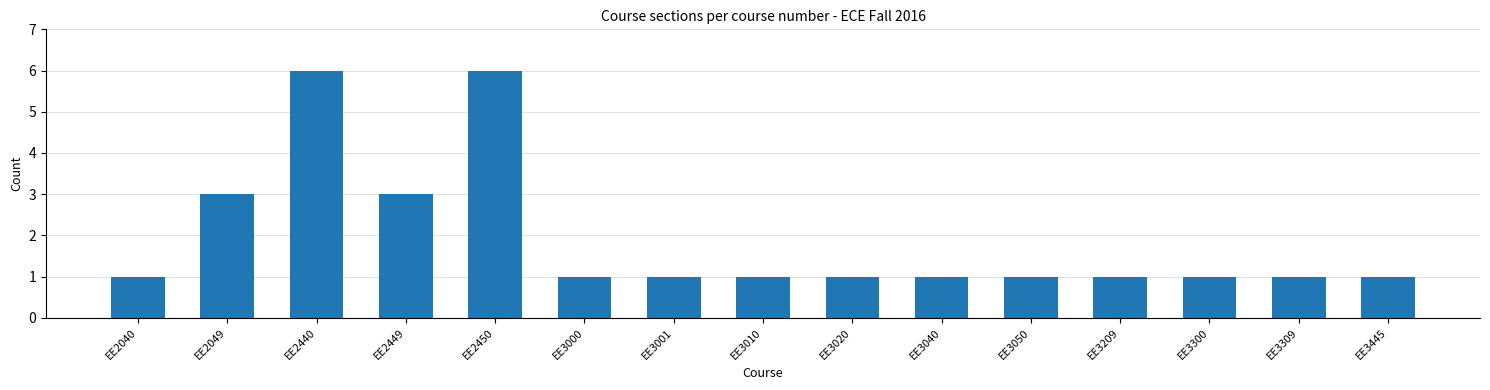

Reading left to right, what are all the values shown in this chart?

1	3	6	3	6	1	1	1	1	1	1	1	1	1	1